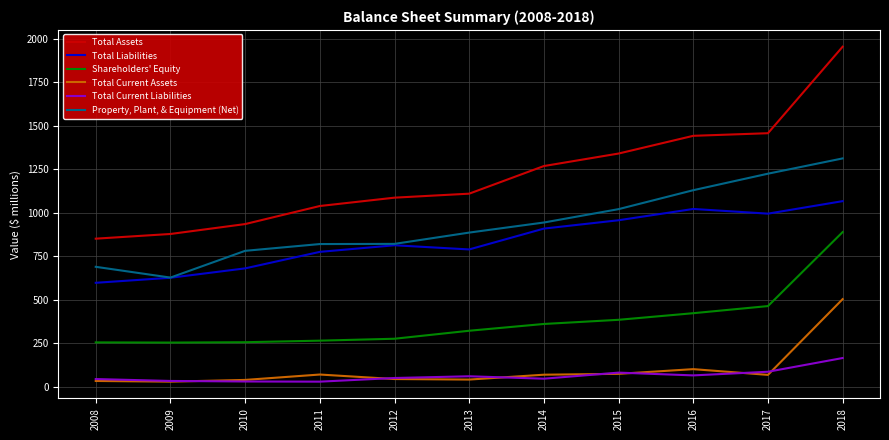

True or false: Total Liabilities and Total Current Liabilities intersect in this chart.

False